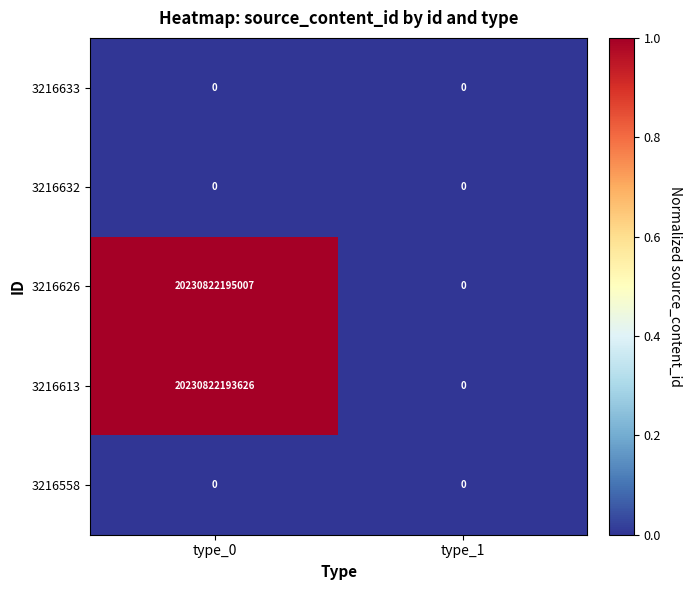

True or false: 3216558 has a value of 0 at type_0.

True